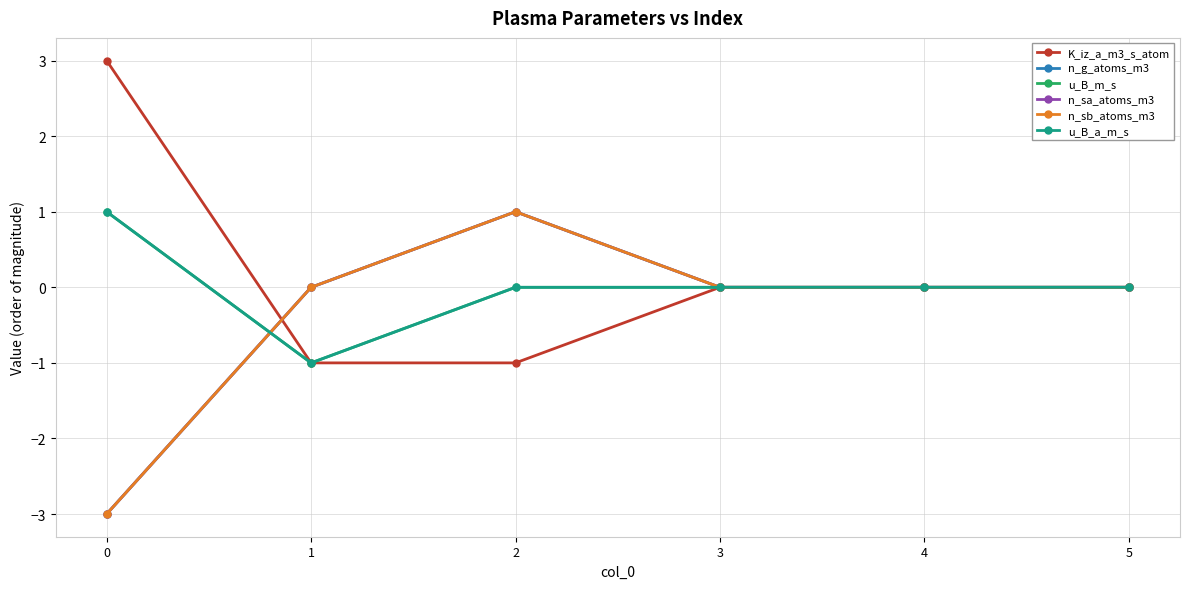

Rank the categories by u_B_m_s value from highest to lowest.

0, 2, 3, 4, 5, 1